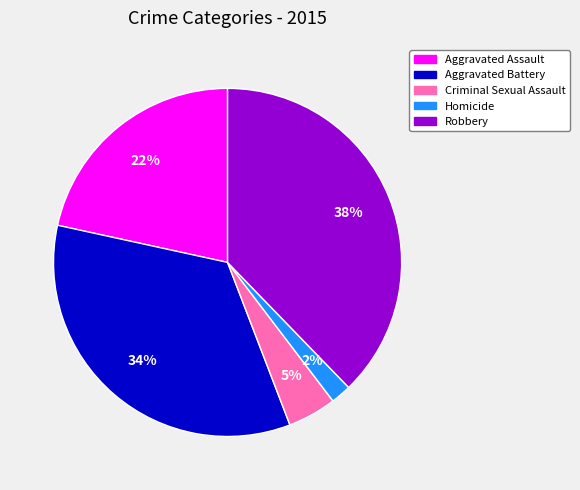

Which category has the biggest portion of the pie?

Robbery